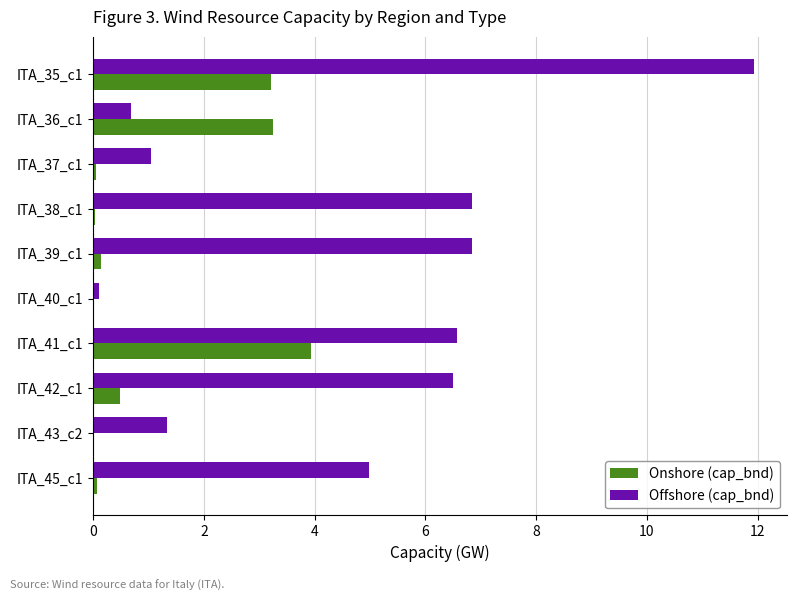

Which series has the widest spread of values?

Offshore (cap_bnd)